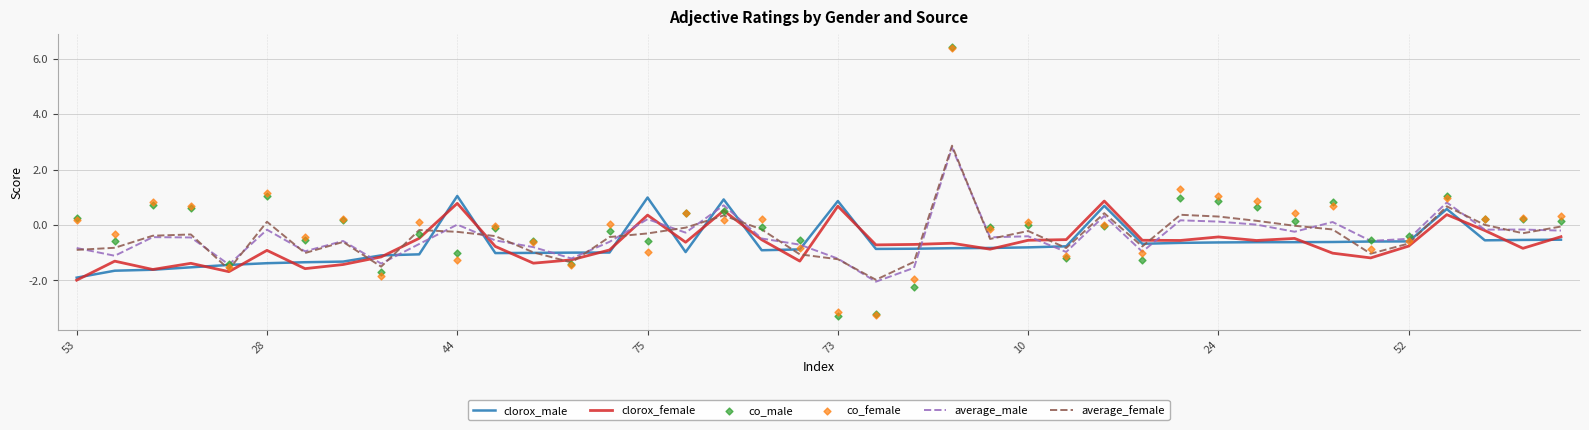

Which series reaches the maximum Y coordinate?

co_male